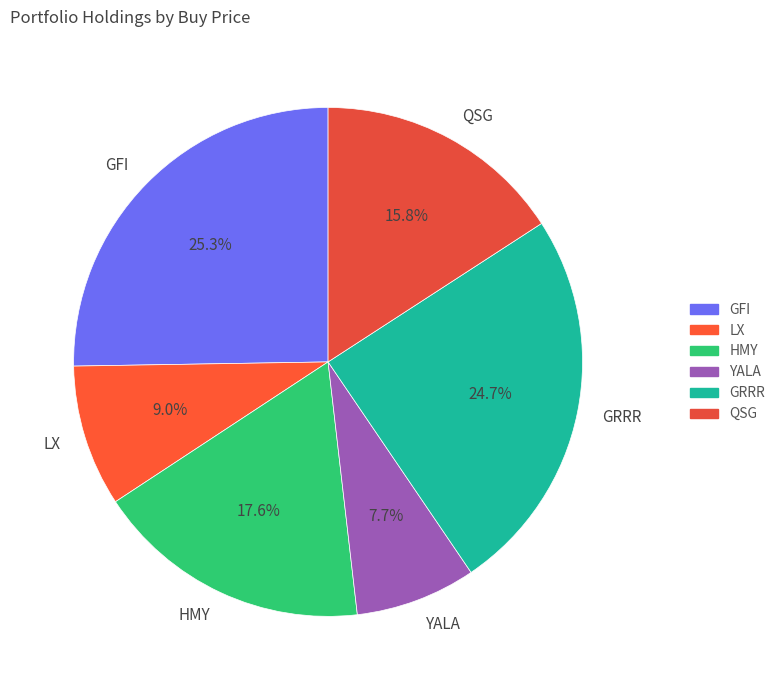

How many segments does this pie chart have?

6